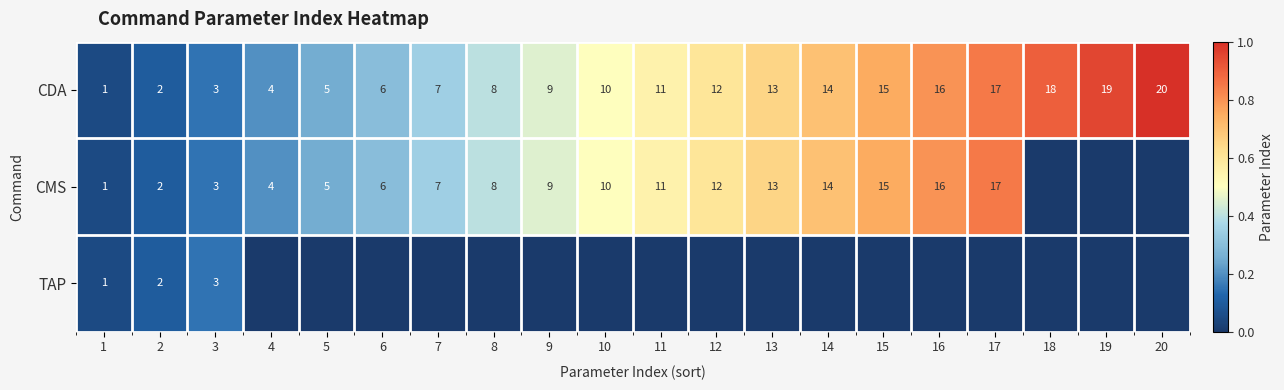

What is the difference between the CDA values at 16 and 20?

4